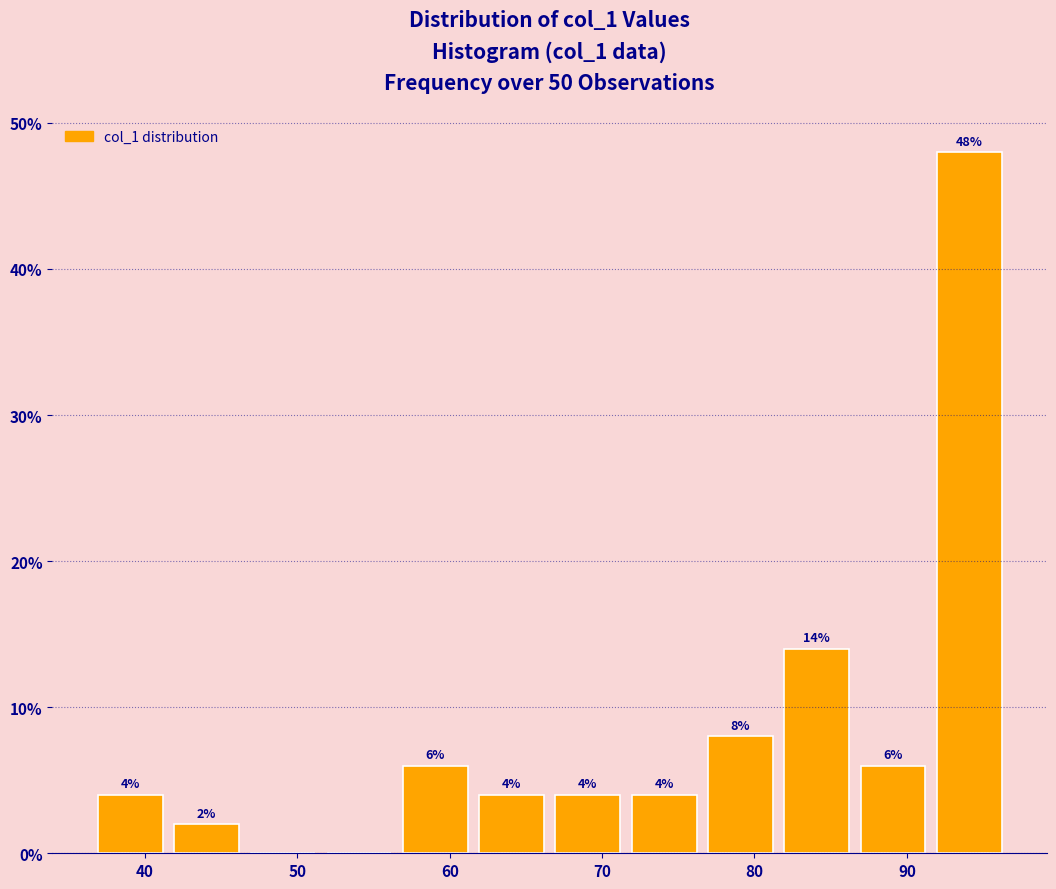

Over which range of the x-axis is the bar tallest?

92 to 97